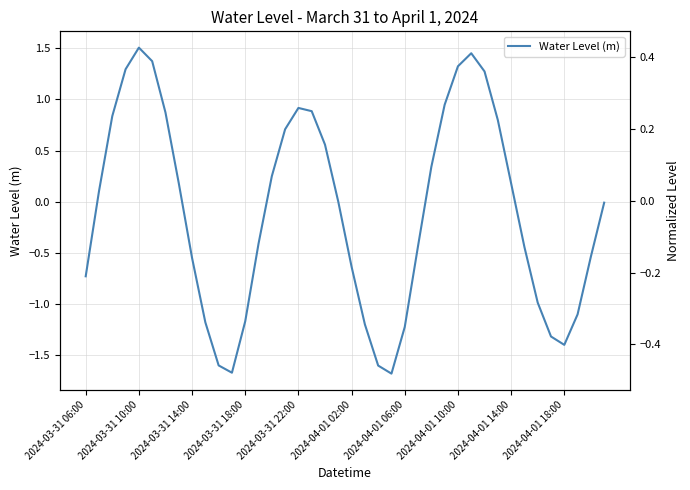

What is the difference between the values at 30 and 29?

0.2